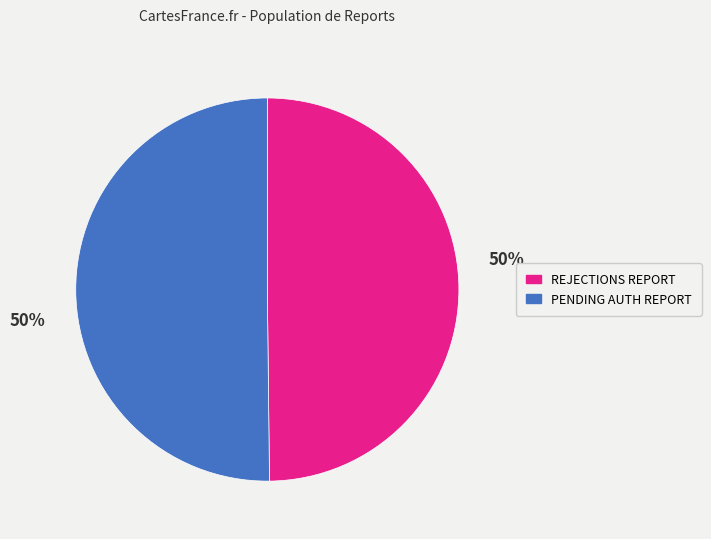

Is the sum of REJECTIONS REPORT and PENDING AUTH REPORT greater than half?

Yes